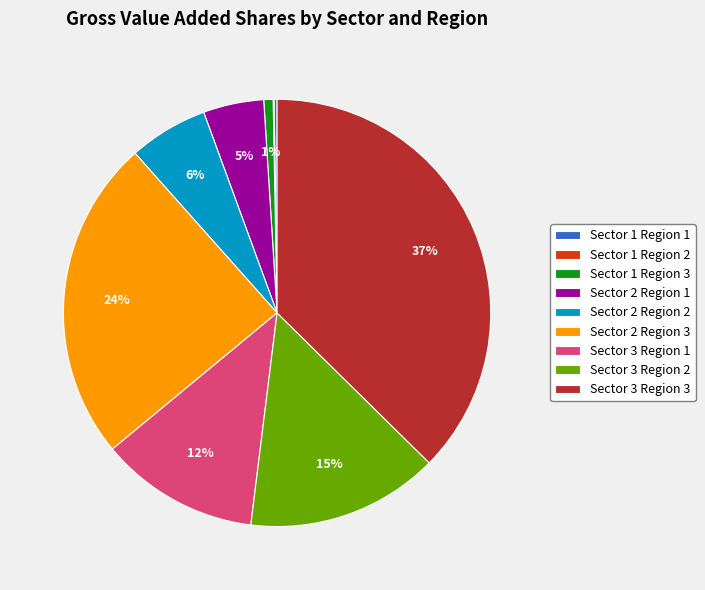

Combined, do Sector 2 Region 1 and Sector 3 Region 1 account for over 50%?

No